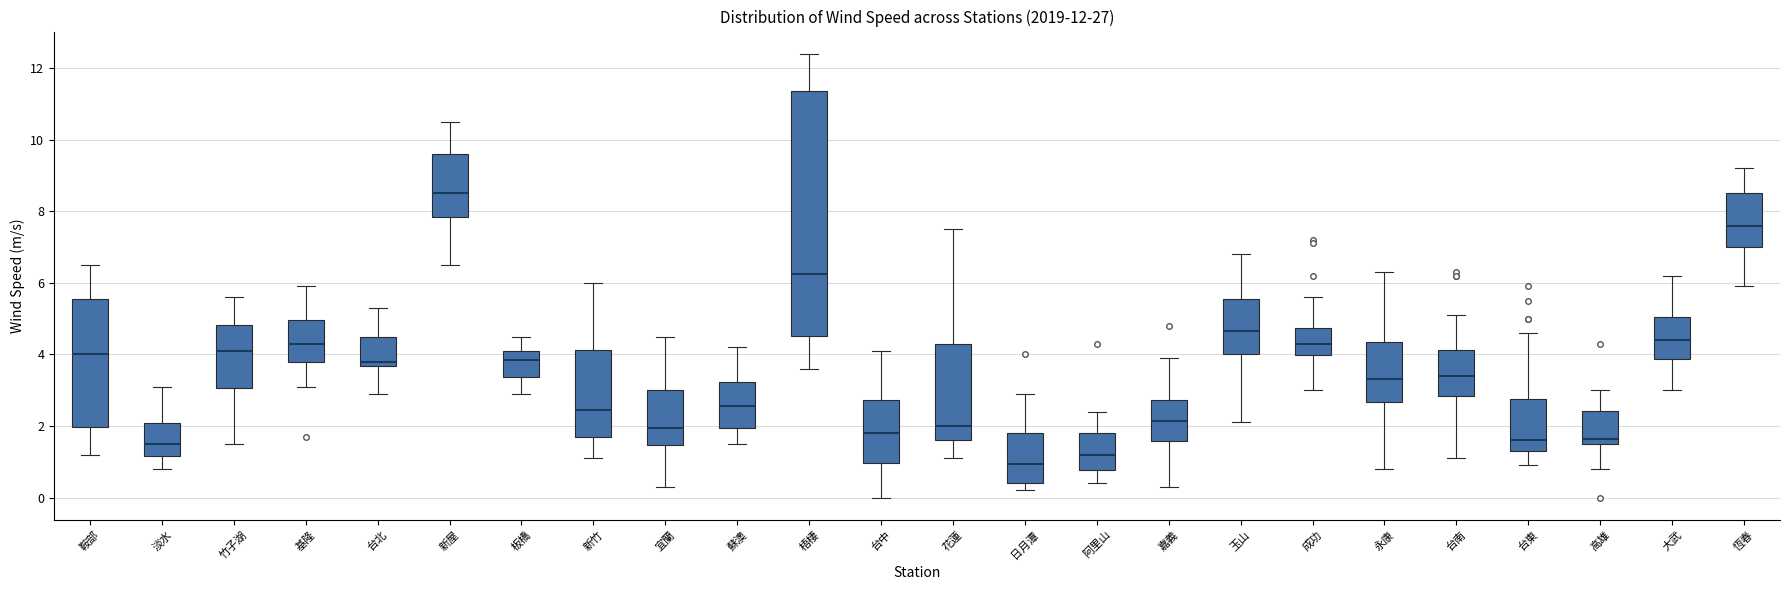

Where is the lower edge of the box for 梧棲 on the y-axis? The values are not printed on the chart, so give them approximately, as read against the axis.

4.6